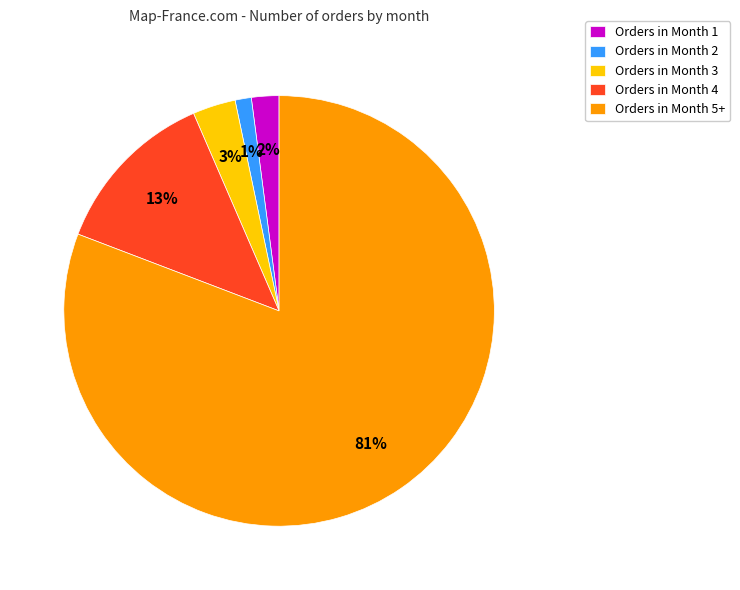

To the nearest percent, what is the difference between the largest and smallest slice percentages?

80%